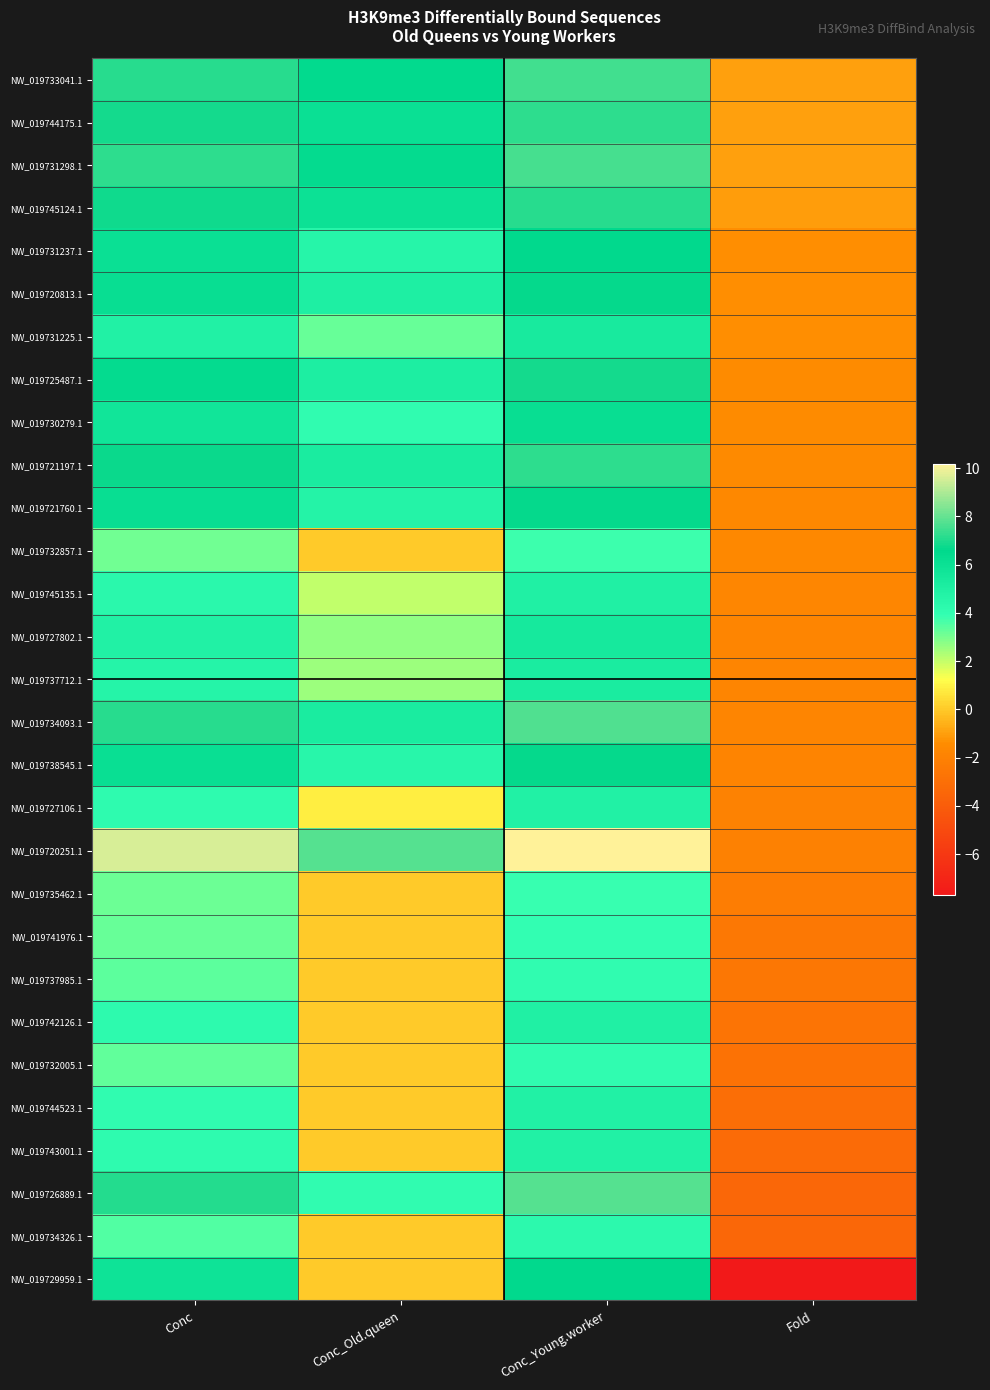

What is the total value across all series at Conc_Young.worker?

172.8